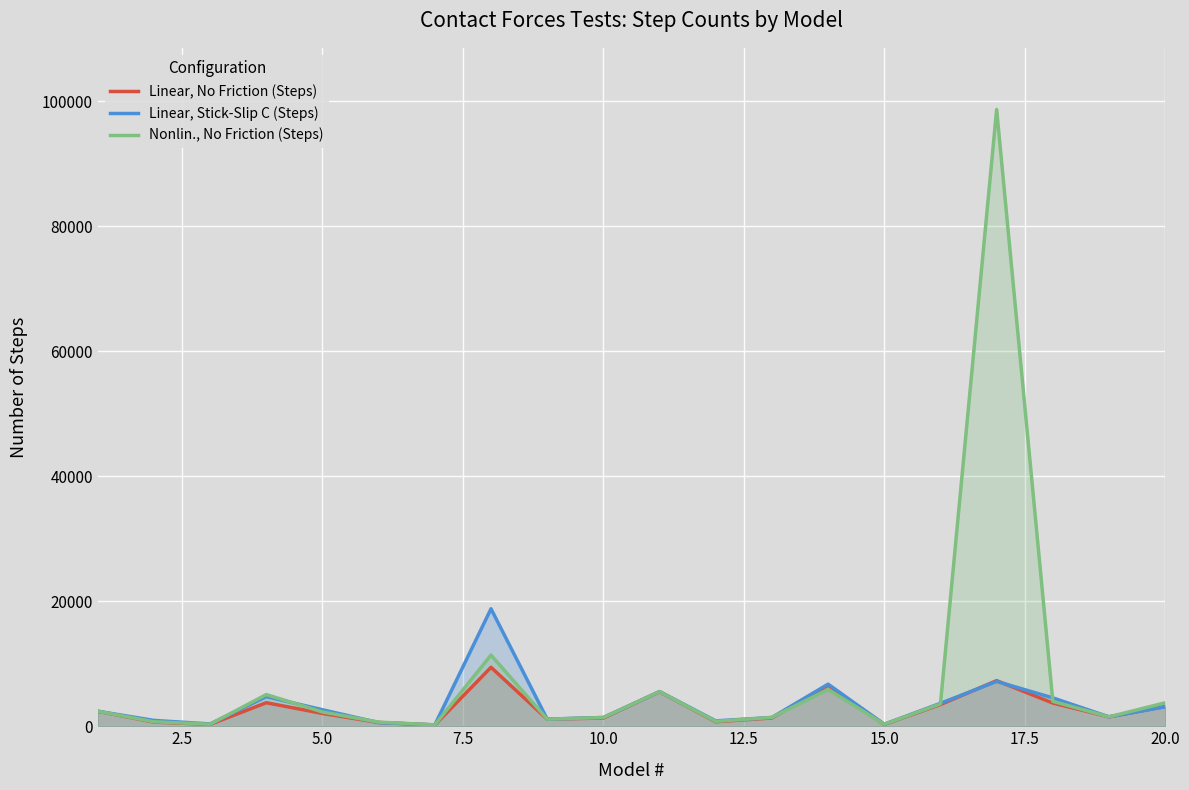

Which series ends up on top after the final intersection of Linear, No Friction (Steps) and Linear, Stick-Slip C (Steps)?

Linear, Stick-Slip C (Steps)